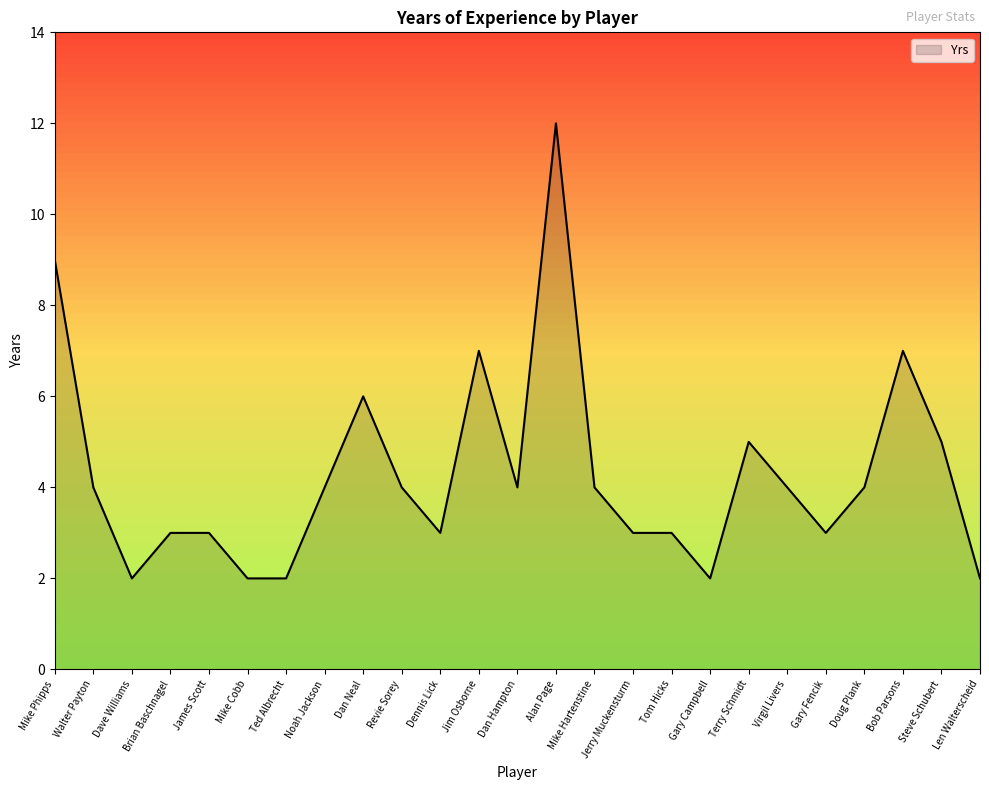

What is the approximate value at Walter Payton?

4